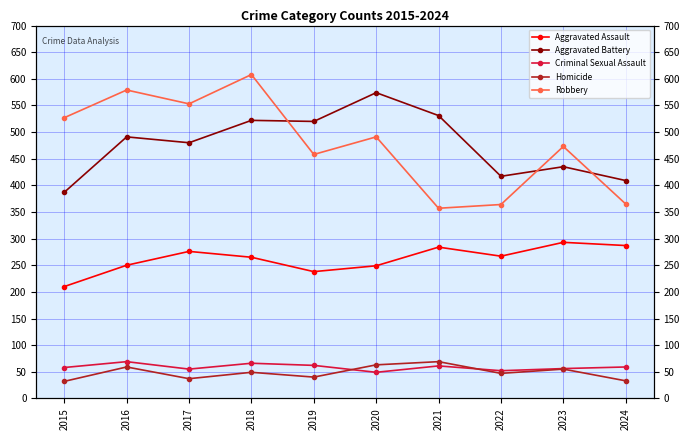

What is the total value across all series at 2019?

1318